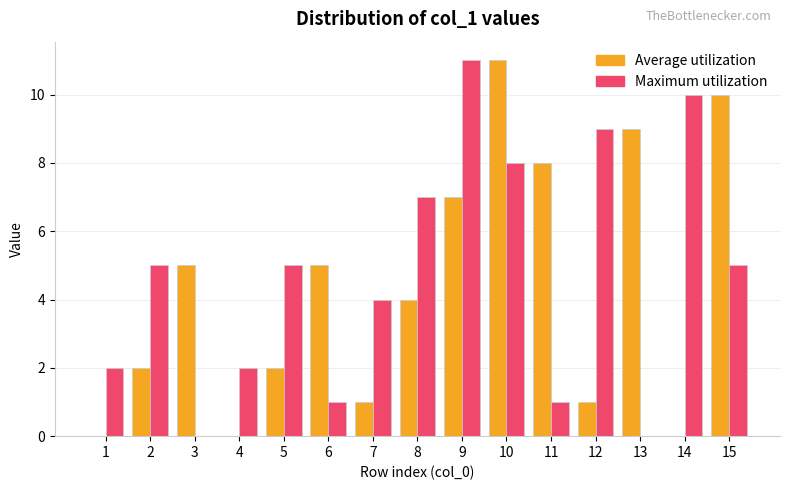

At which category is the sum across all series the highest?

10